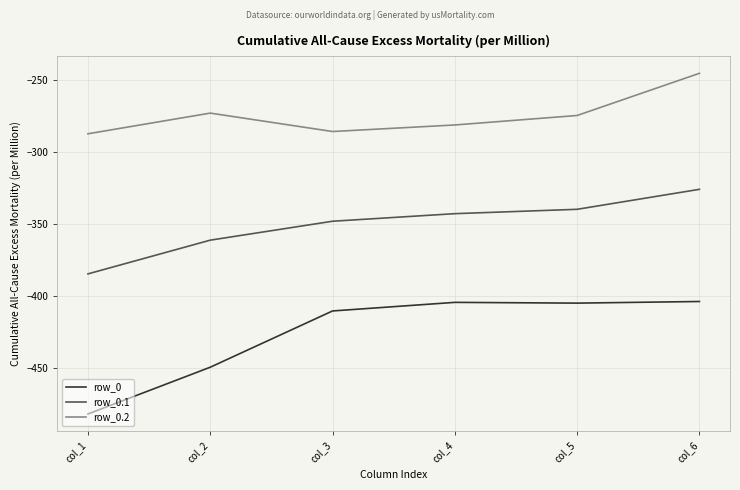

Which label corresponds to the smallest value in the chart?

col_1